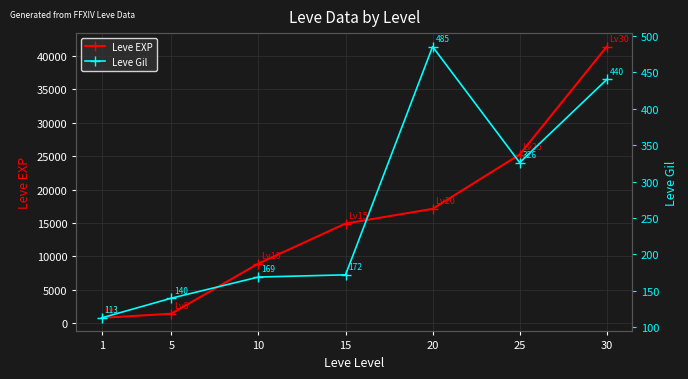

What value does the Leve EXP series have at 1, to the nearest 50?

800